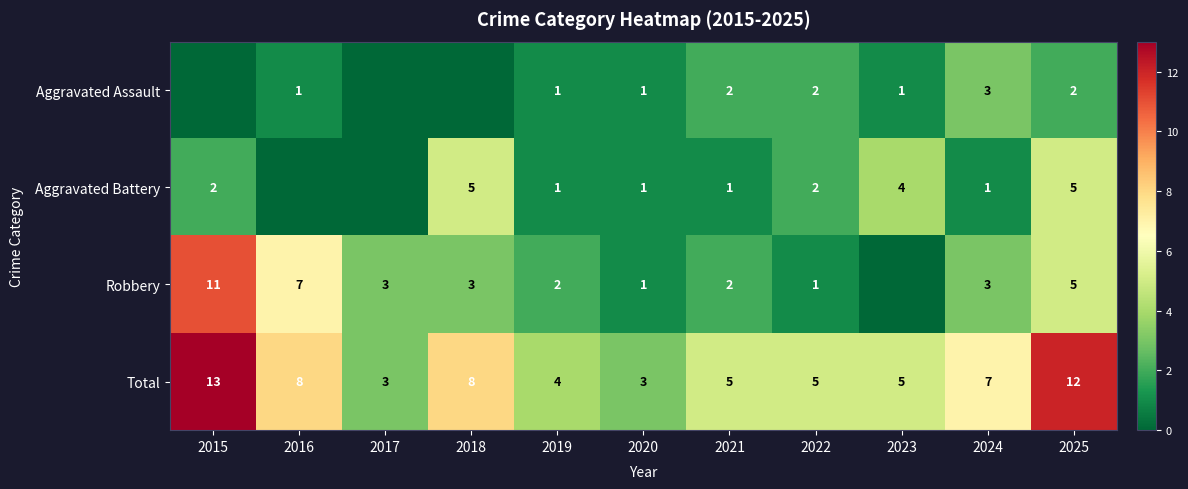

Is the value of Robbery at 2019 greater than the value of Total at 2015?

No